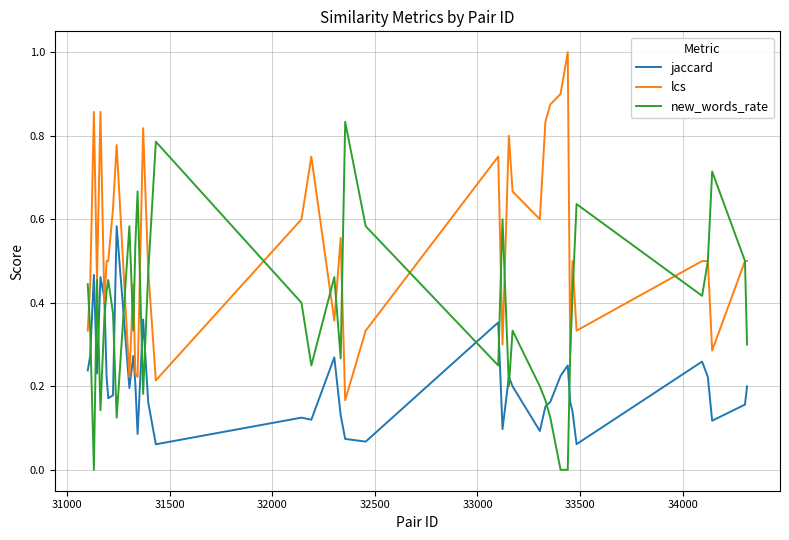

How many times do jaccard and lcs cross each other?

2